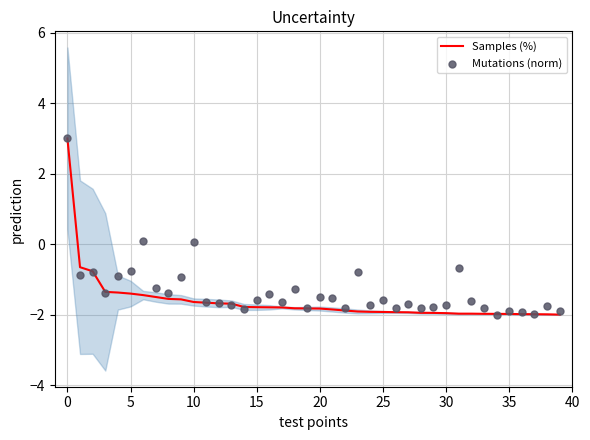

What are all the series names shown in the legend?

Samples (%), Mutations (norm)